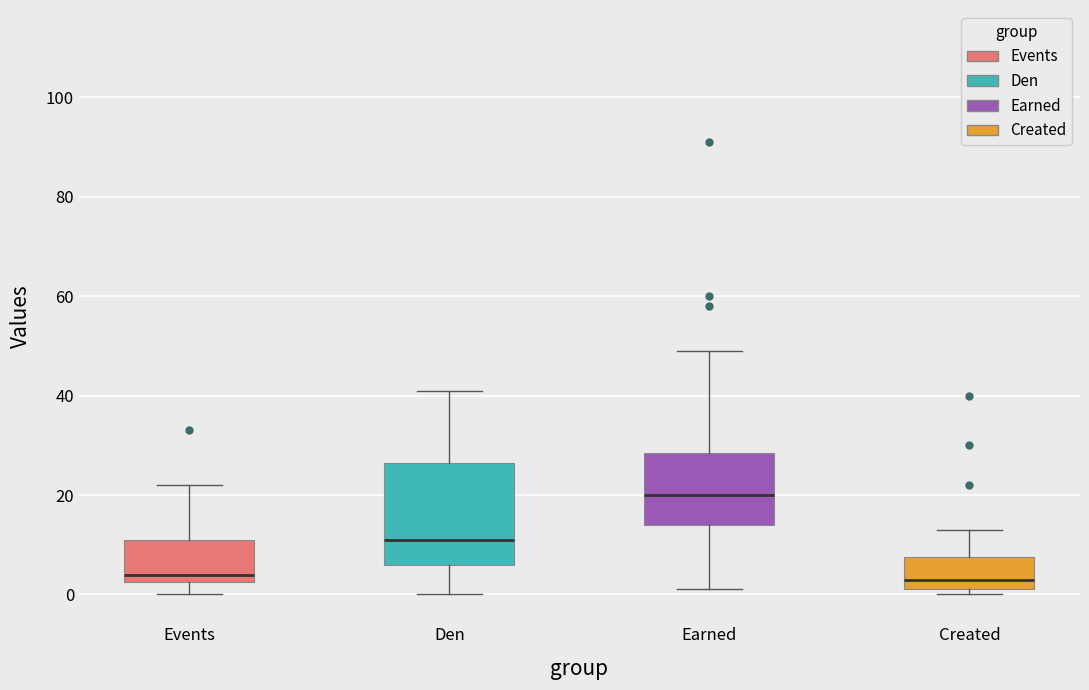

Which box is the tallest, from its lower edge to its upper edge?

Den